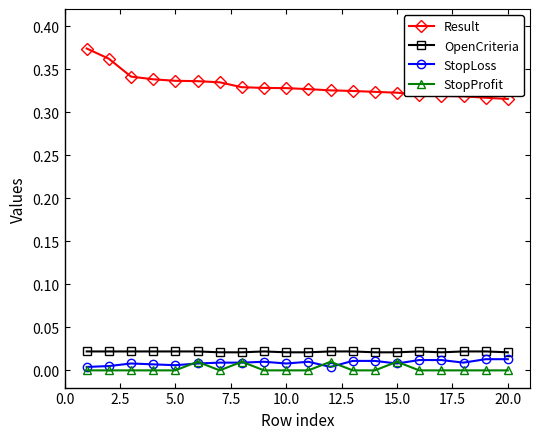

True or false: StopProfit and OpenCriteria cross at least once.

False